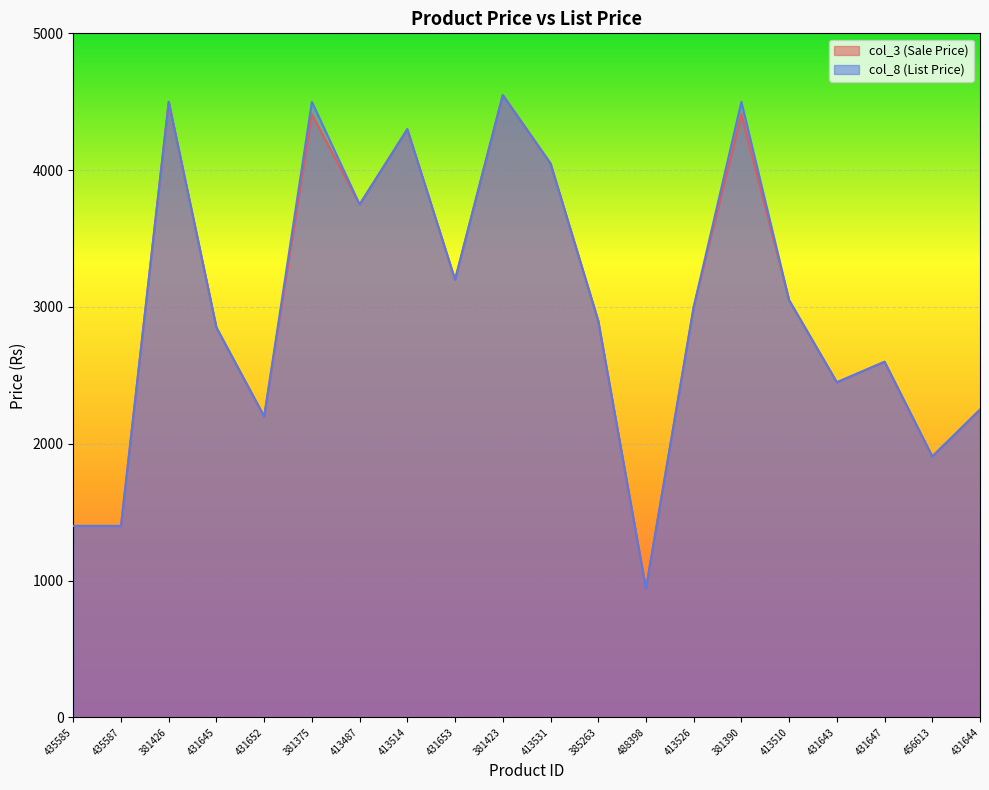

What is the maximum value for col_8?

4549